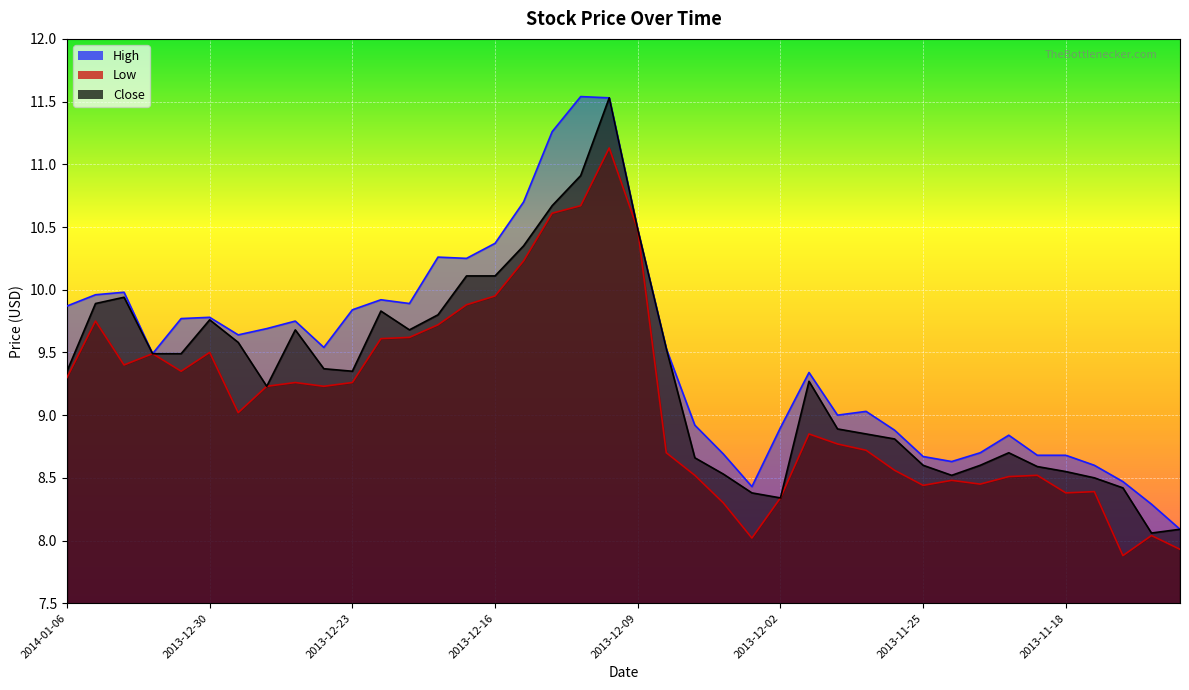

Rank the categories by Close value from lowest to highest.

2013-11-13, 2013-11-12, 2013-12-02, 2013-12-03, 2013-11-14, 2013-11-15, 2013-11-22, 2013-12-04, 2013-11-18, 2013-11-19, 2013-11-25, 2013-11-21, 2013-12-05, 2013-11-20, 2013-11-26, 2013-11-27, 2013-11-28, 2013-12-26, 2013-11-29, 2014-01-06, 2013-12-23, 2013-12-24, 2014-01-01, 2013-12-31, 2013-12-06, 2013-12-27, 2013-12-25, 2013-12-19, 2013-12-30, 2013-12-18, 2013-12-20, 2014-01-03, 2014-01-02, 2013-12-17, 2013-12-16, 2013-12-13, 2013-12-09, 2013-12-12, 2013-12-11, 2013-12-10